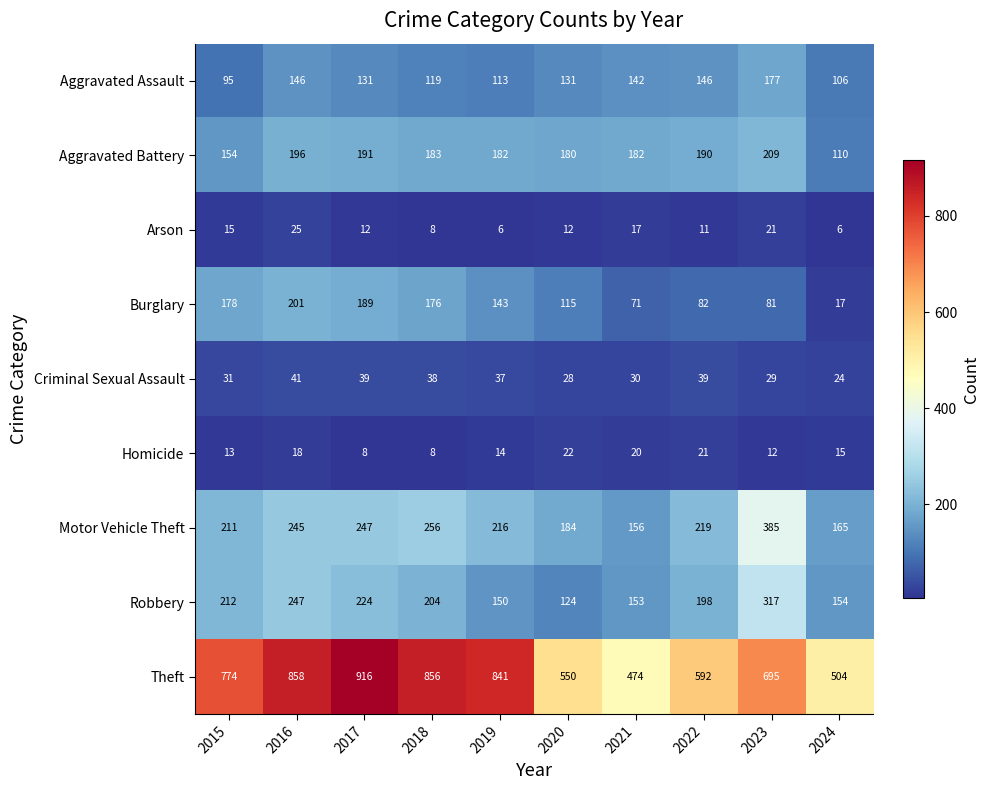

At how many categories does at least one series exceed 238?

10